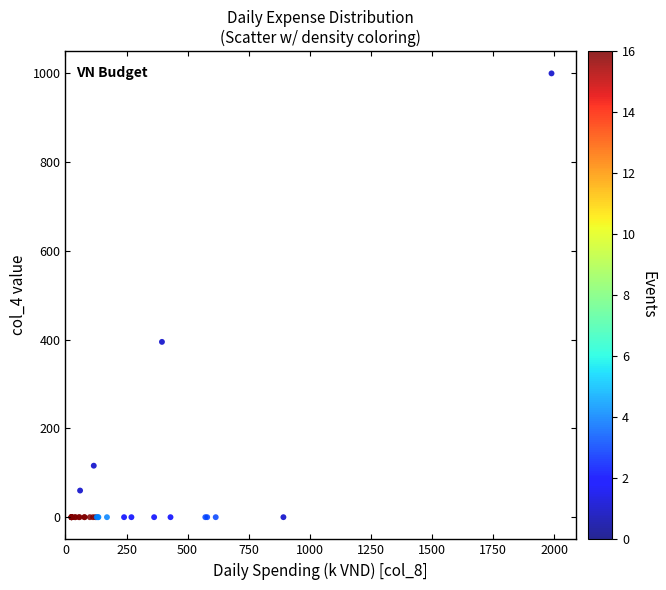

What Y value in the scatter plot is closest to 500?

395